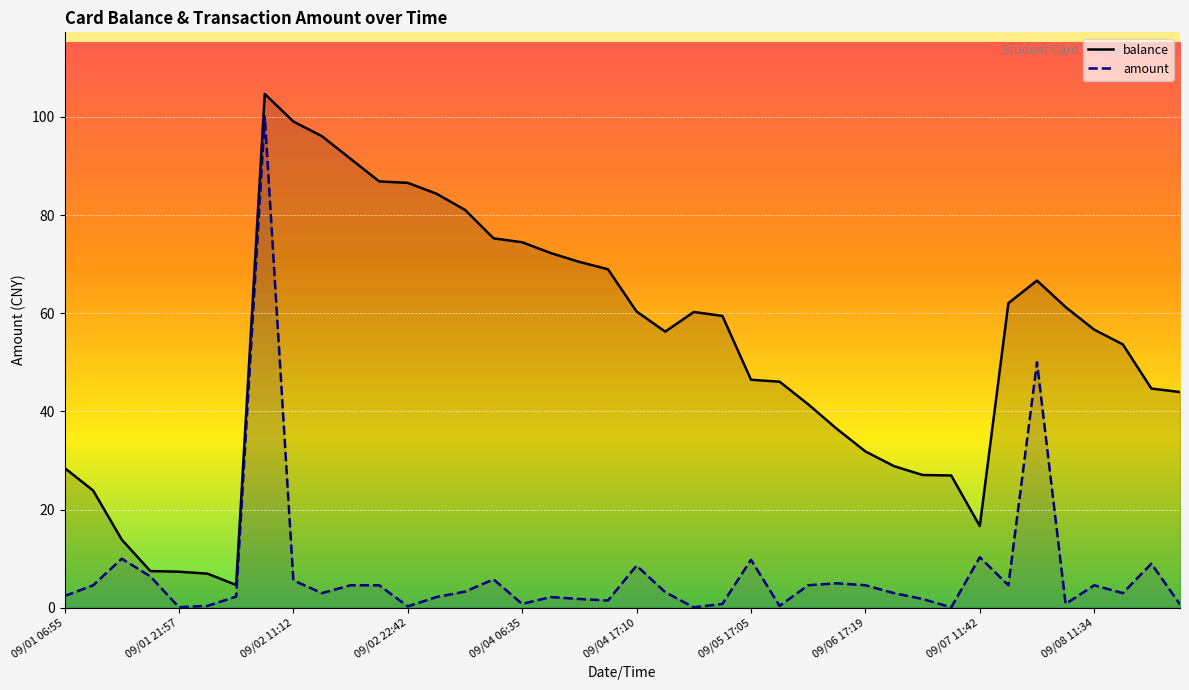

What is the maximum value for amount?

100.0